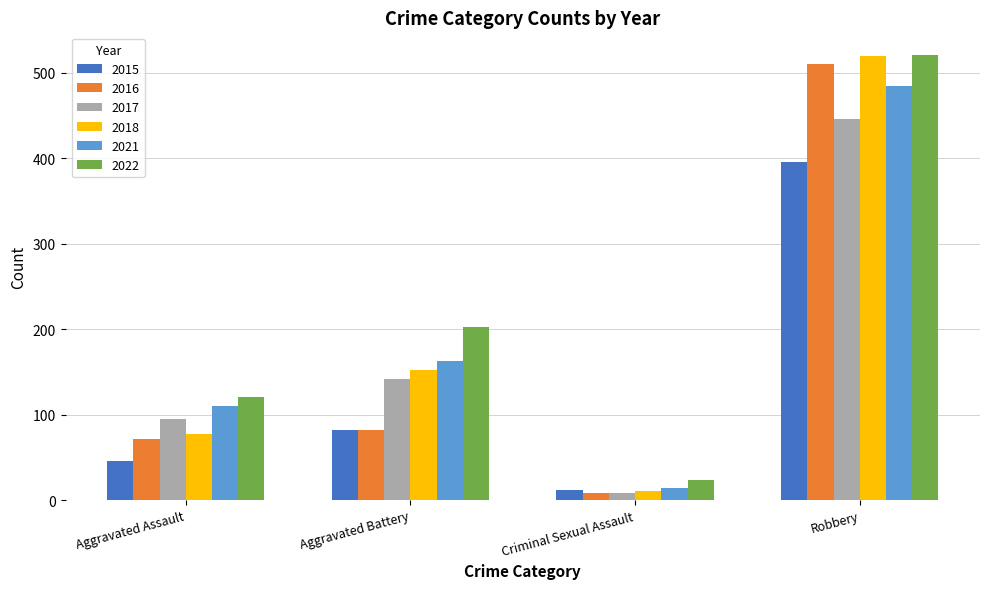

How many bars are there in total?

24